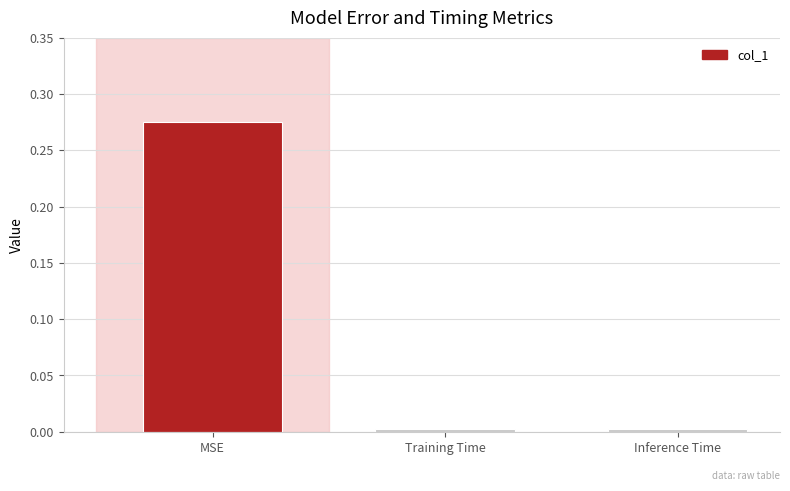

The chart shows a value of 0.0 at Inference Time. True or false?

True